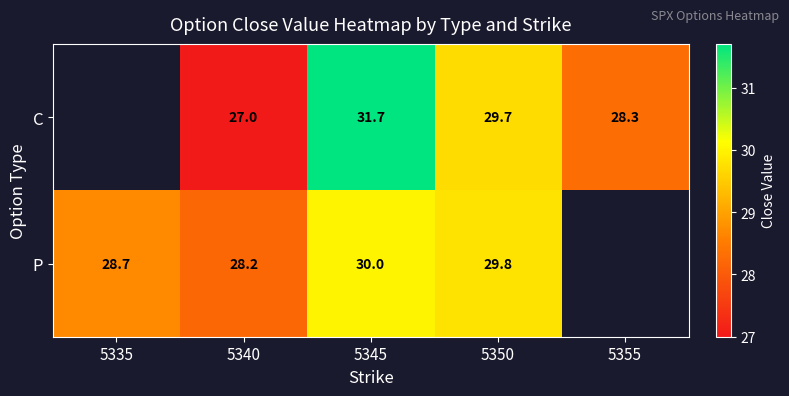

What is the total value across all series at 5340?

55.2